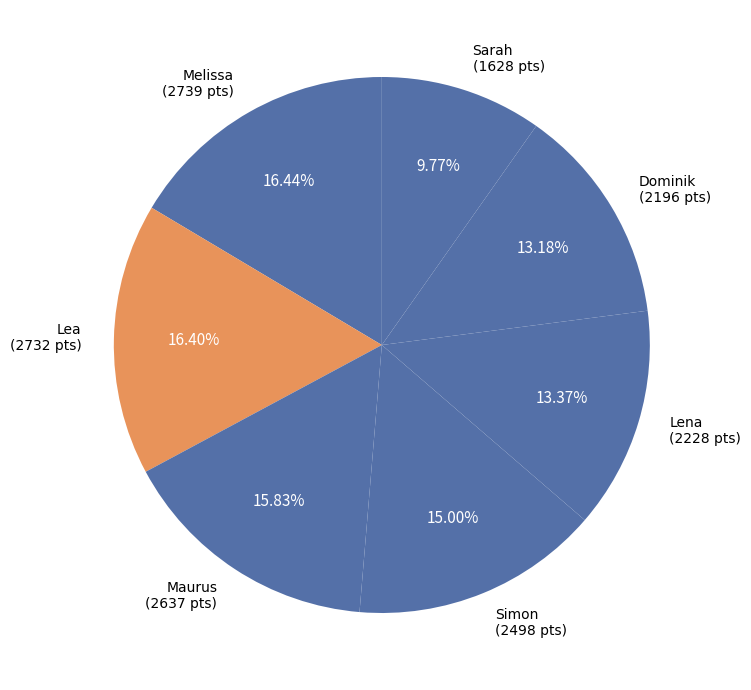

Which has a higher value, Maurus or Dominik?

Maurus